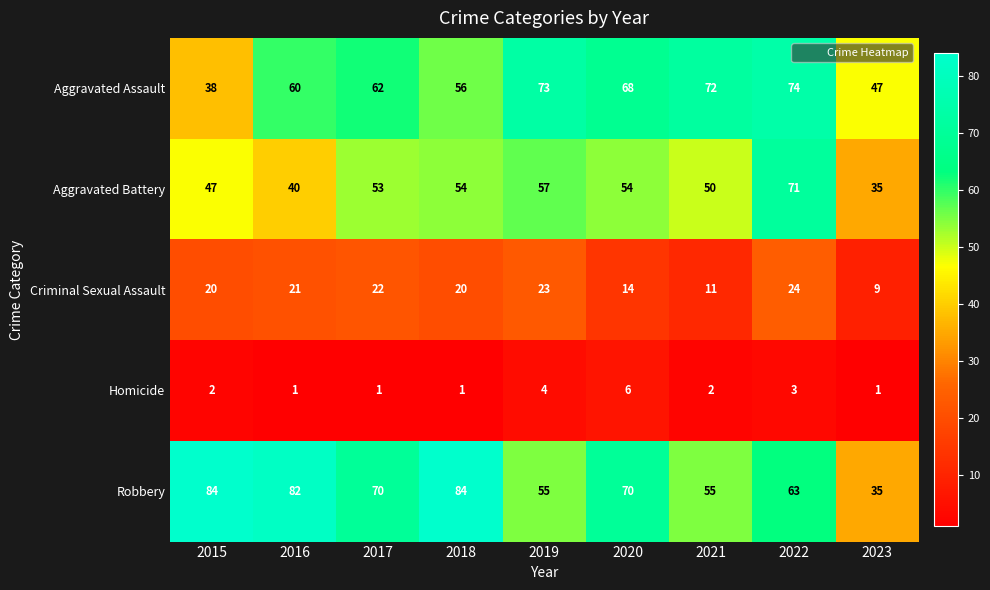

How many data points does each series have?

9